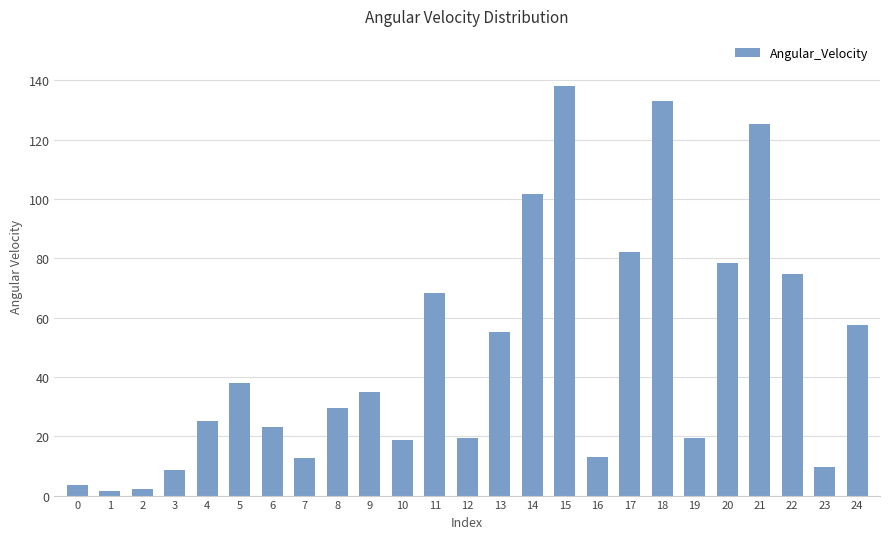

The value at 8 is 29.4. True or false?

True